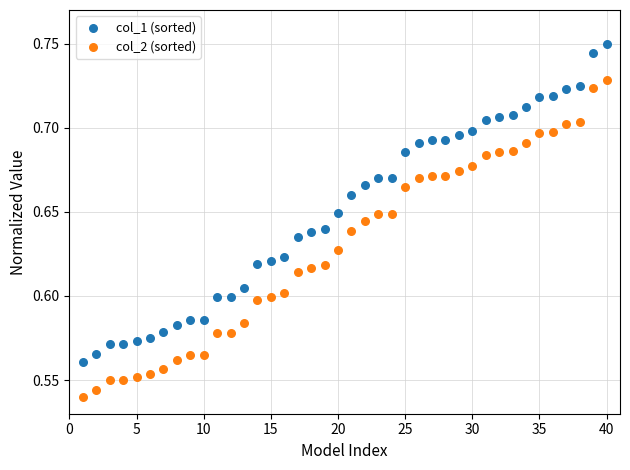

What are all the series names shown in the legend?

col_1 (sorted), col_2 (sorted)